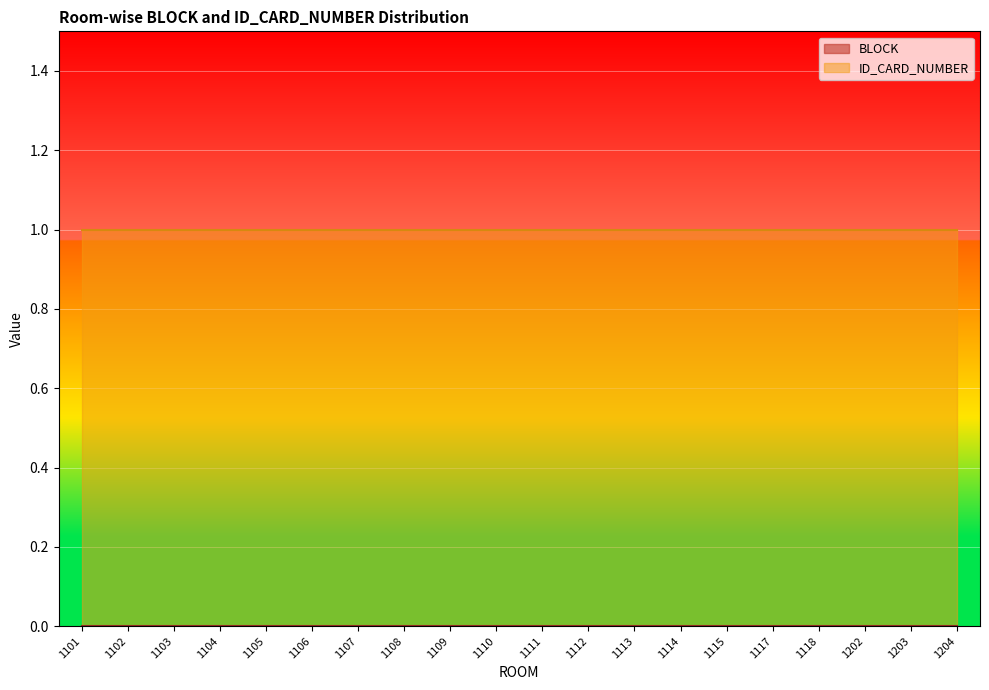

At which category is the sum across all series the highest?

1101